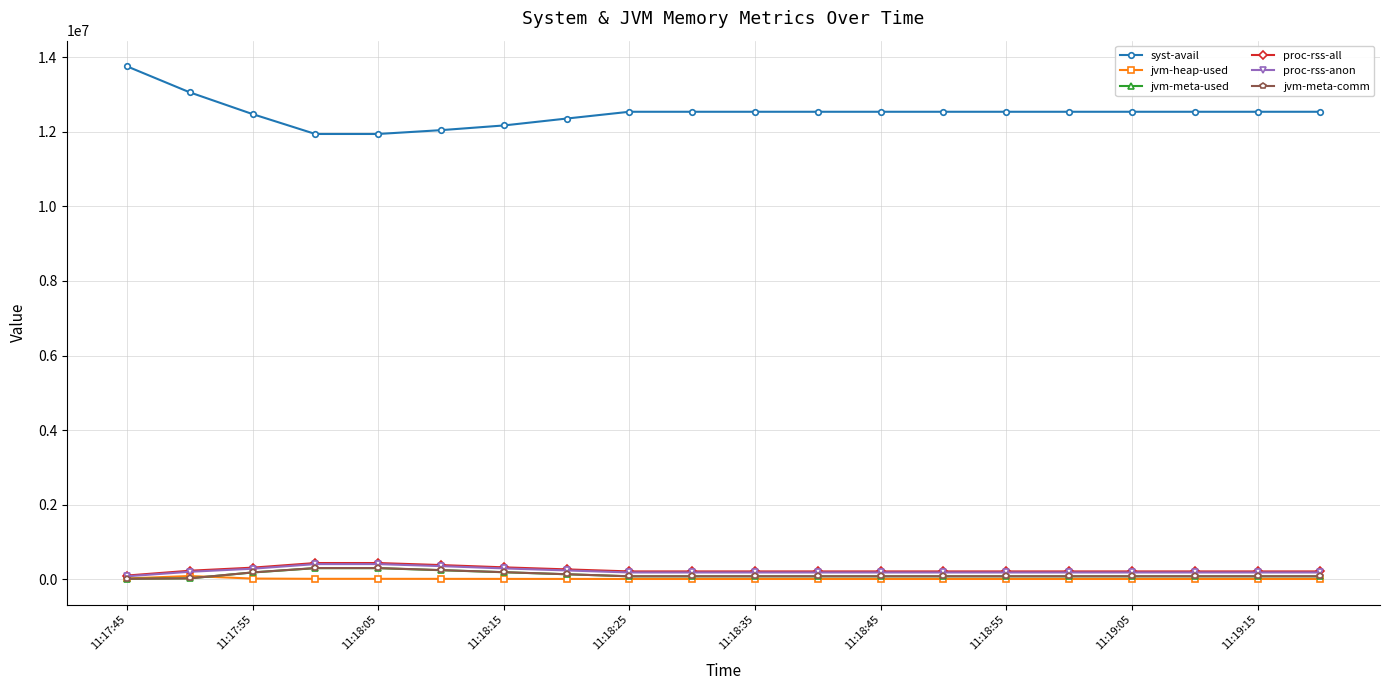

What is the greatest value displayed?

13756428